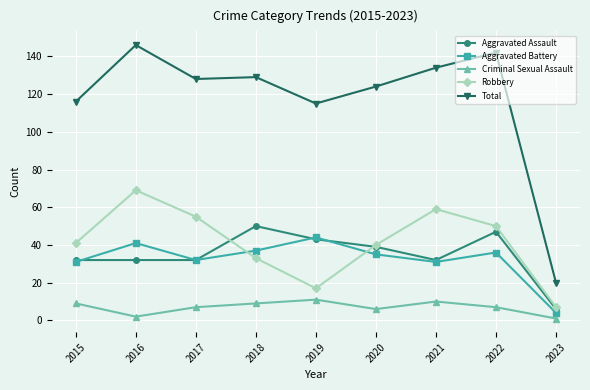

Read the Robbery value at 2016, to the nearest 10.

70